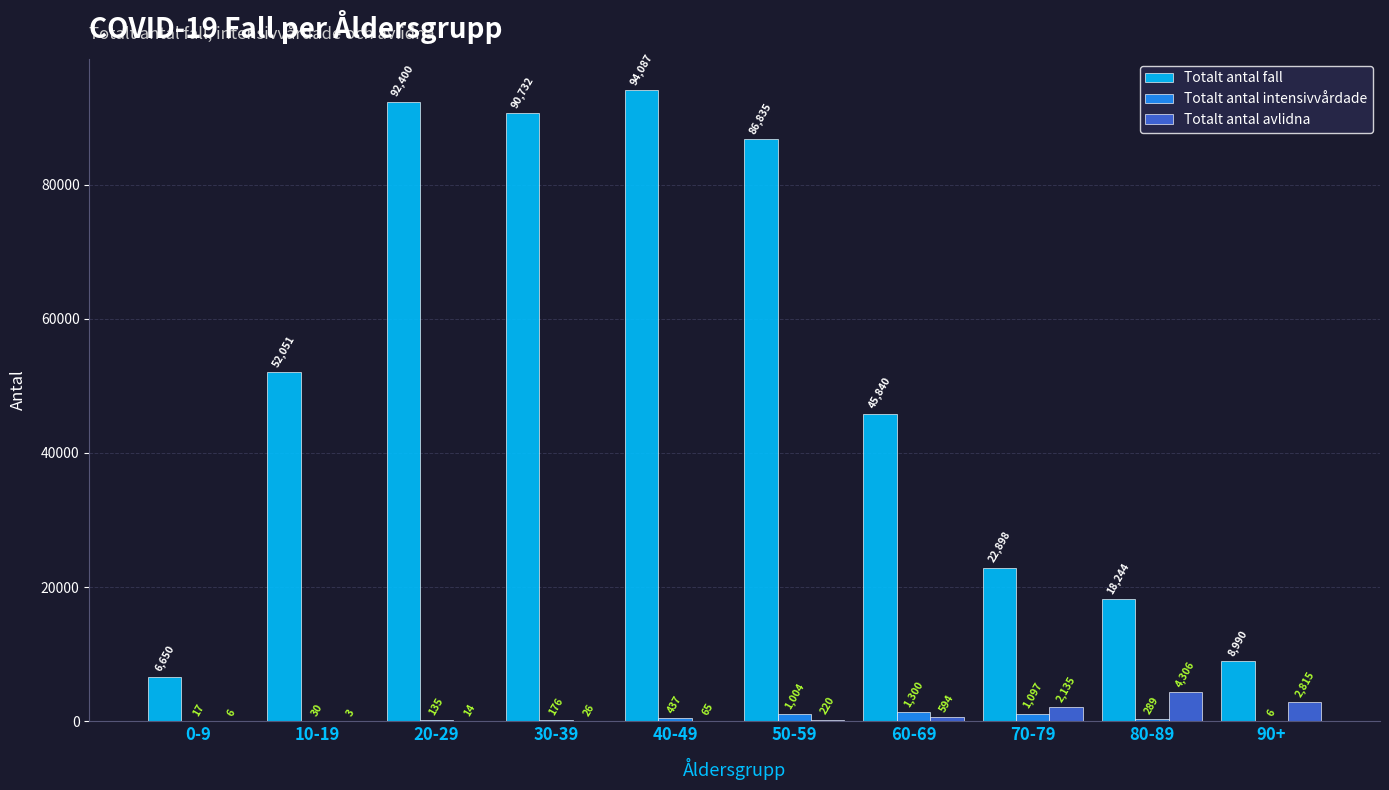

What is the sum of all Totalt antal avlidna values?

10184